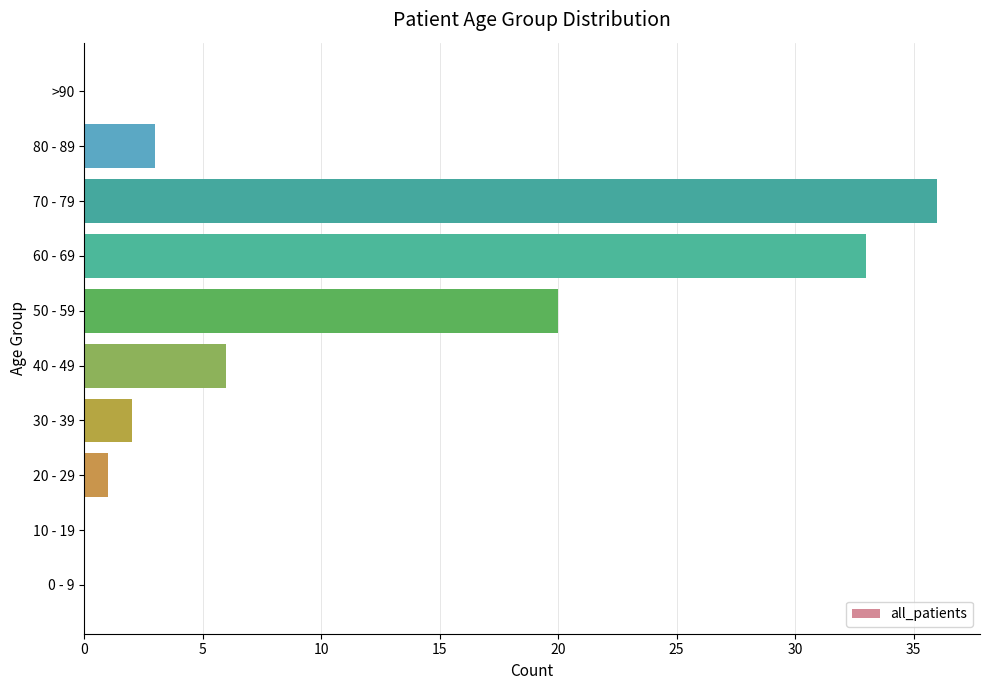

Reading top to bottom, what are all the values shown in this chart?

>90=0	80 - 89=3	70 - 79=36	60 - 69=33	50 - 59=20	40 - 49=6	30 - 39=2	20 - 29=1	10 - 19=0	0 - 9=0